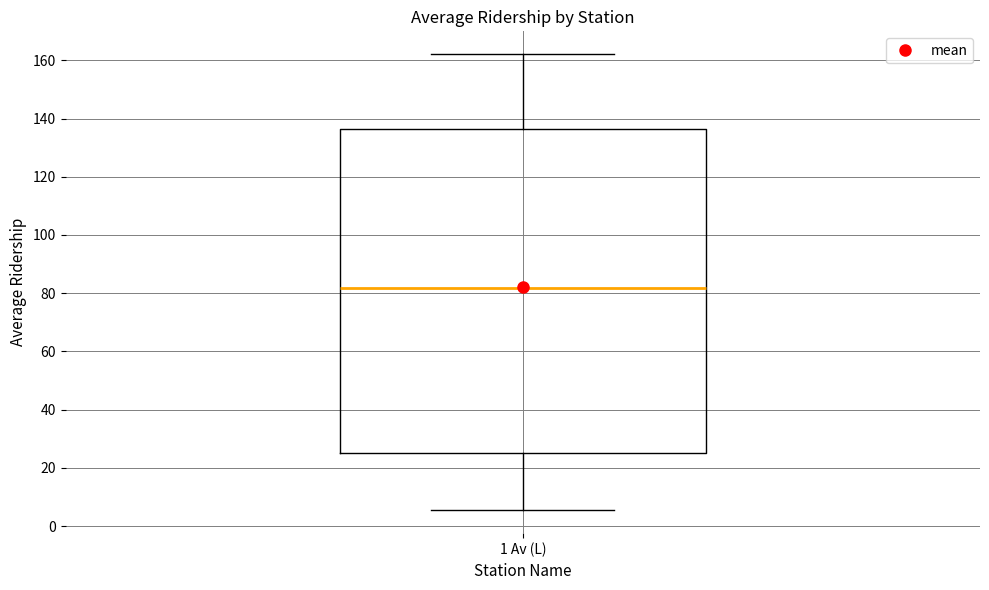

Where is the lower edge of the box for 1 Av (L) on the y-axis? The values are not printed on the chart, so give them approximately, as read against the axis.

26